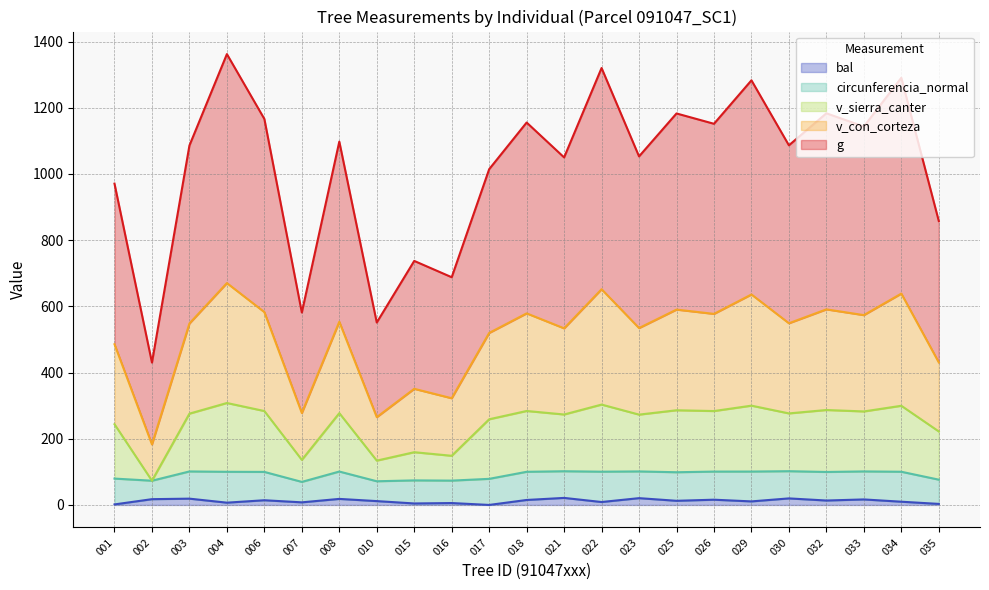

What are all the series names shown in the legend?

bal, circunferencia_normal, v_sierra_canter, v_con_corteza, g